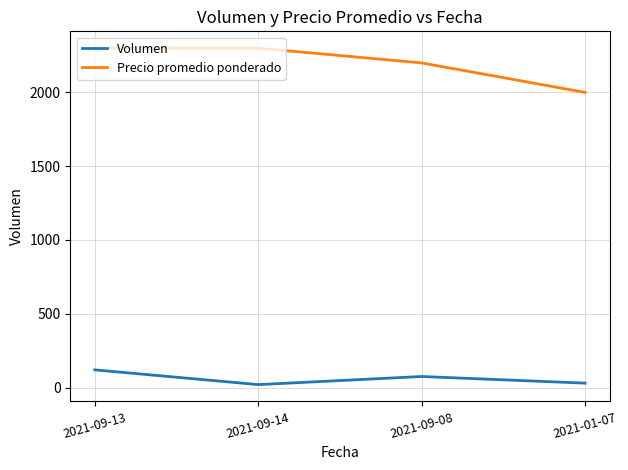

True or false: Precio promedio ponderado and Volumen cross at least once.

False